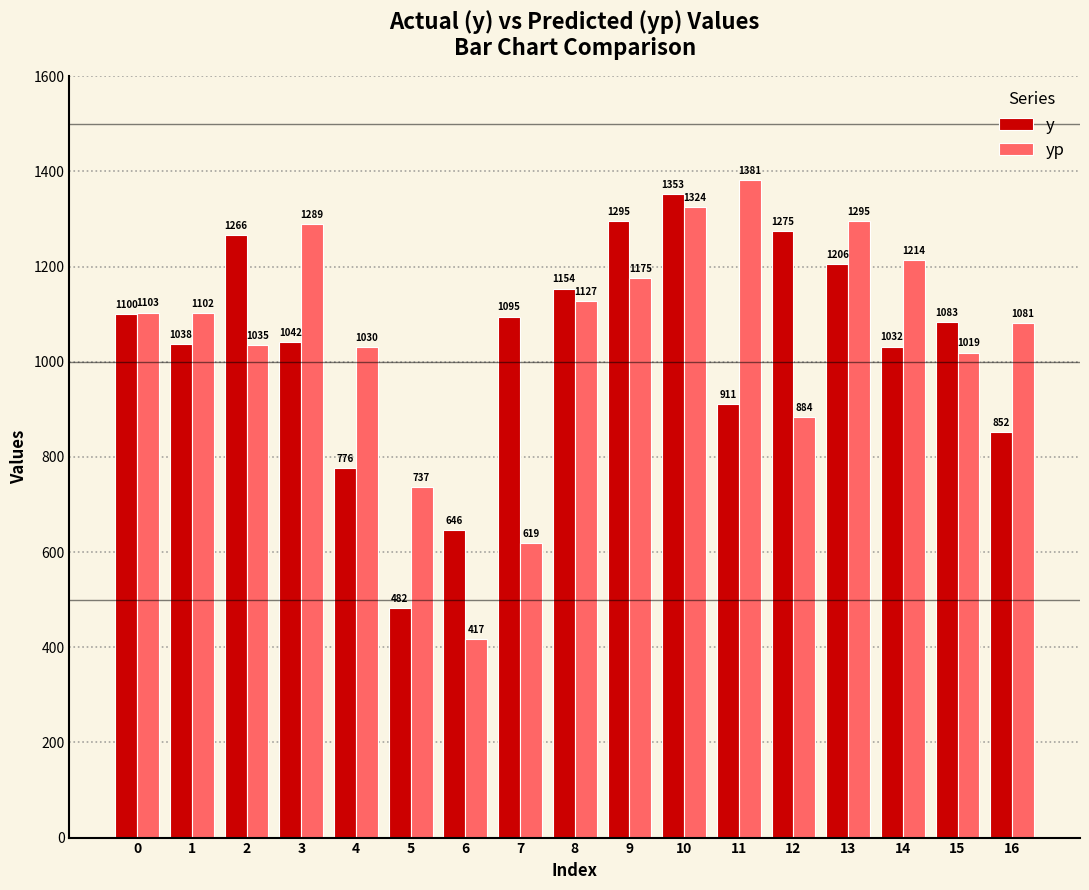

What is the approximate value of yp at 9?

1175.8